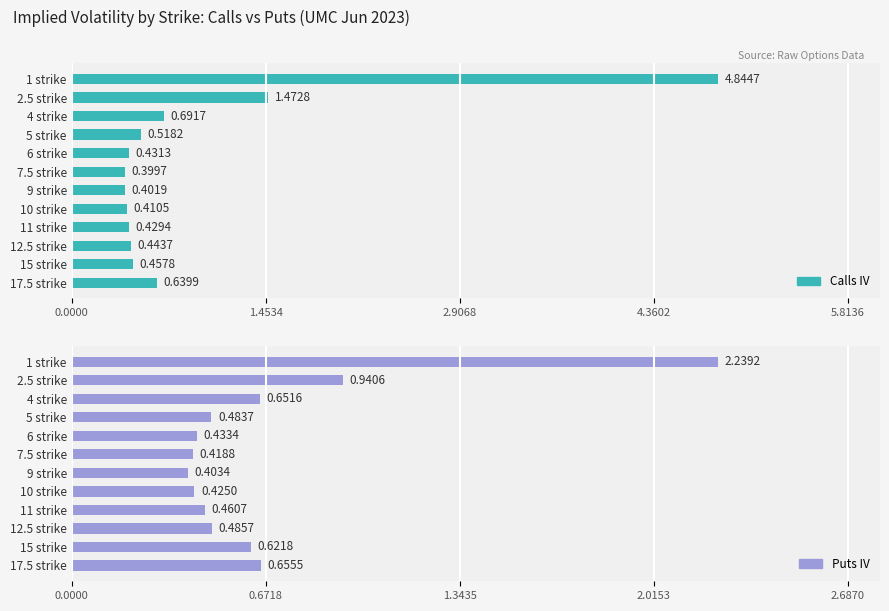

List the series in order of their peak value, lowest first.

Puts IV, Calls IV